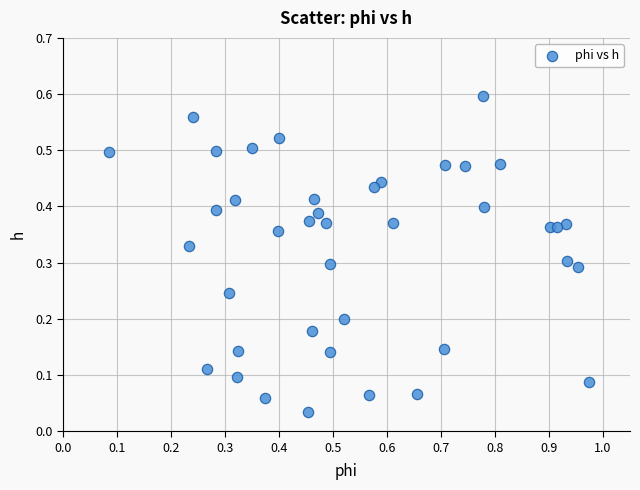

What is the range of X values (max minus min)?

0.9